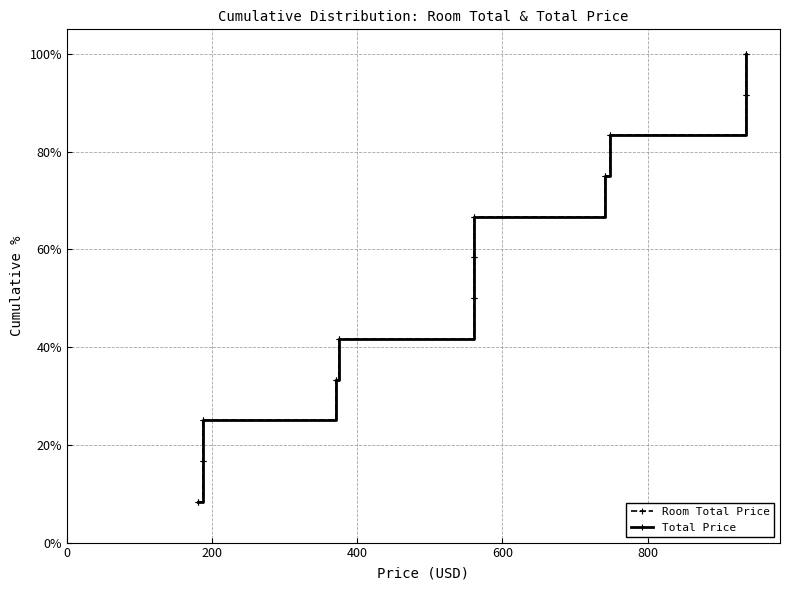

What is the minimum value for Total Price?

8.3